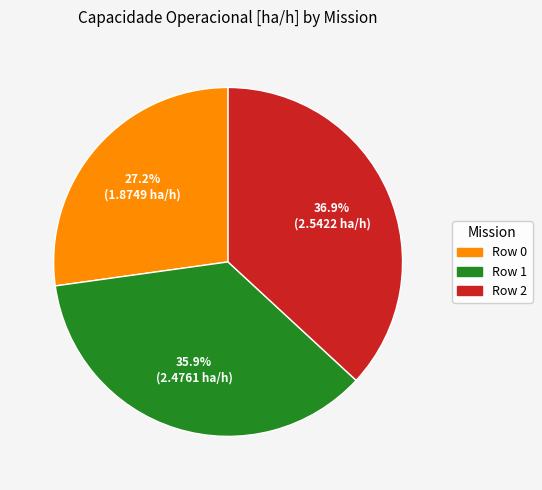

Rank the categories by value from lowest to highest.

Row 0, Row 1, Row 2